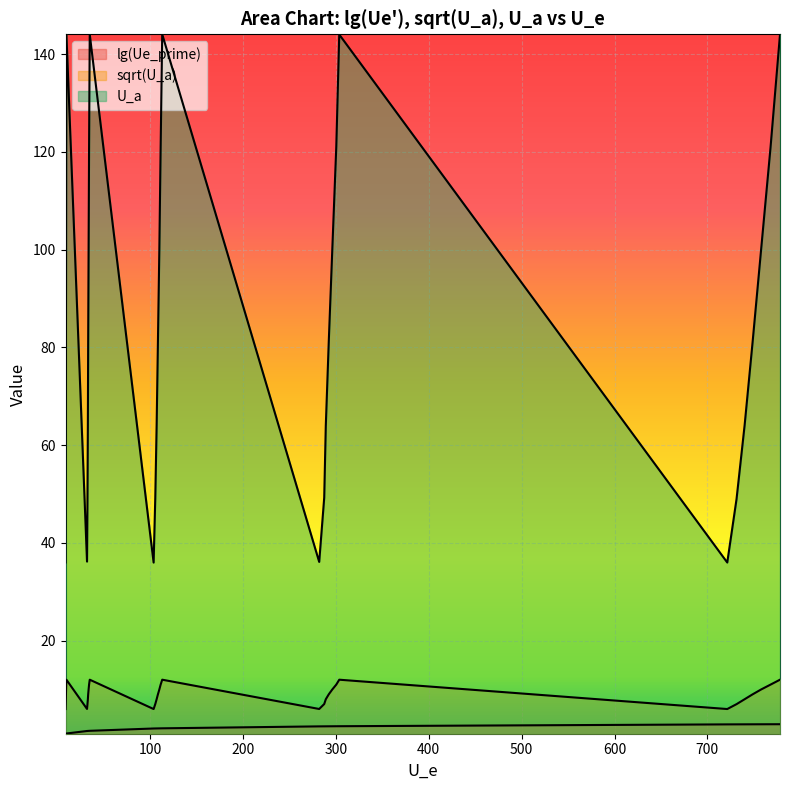

Which series has the largest total across all categories?

U_a